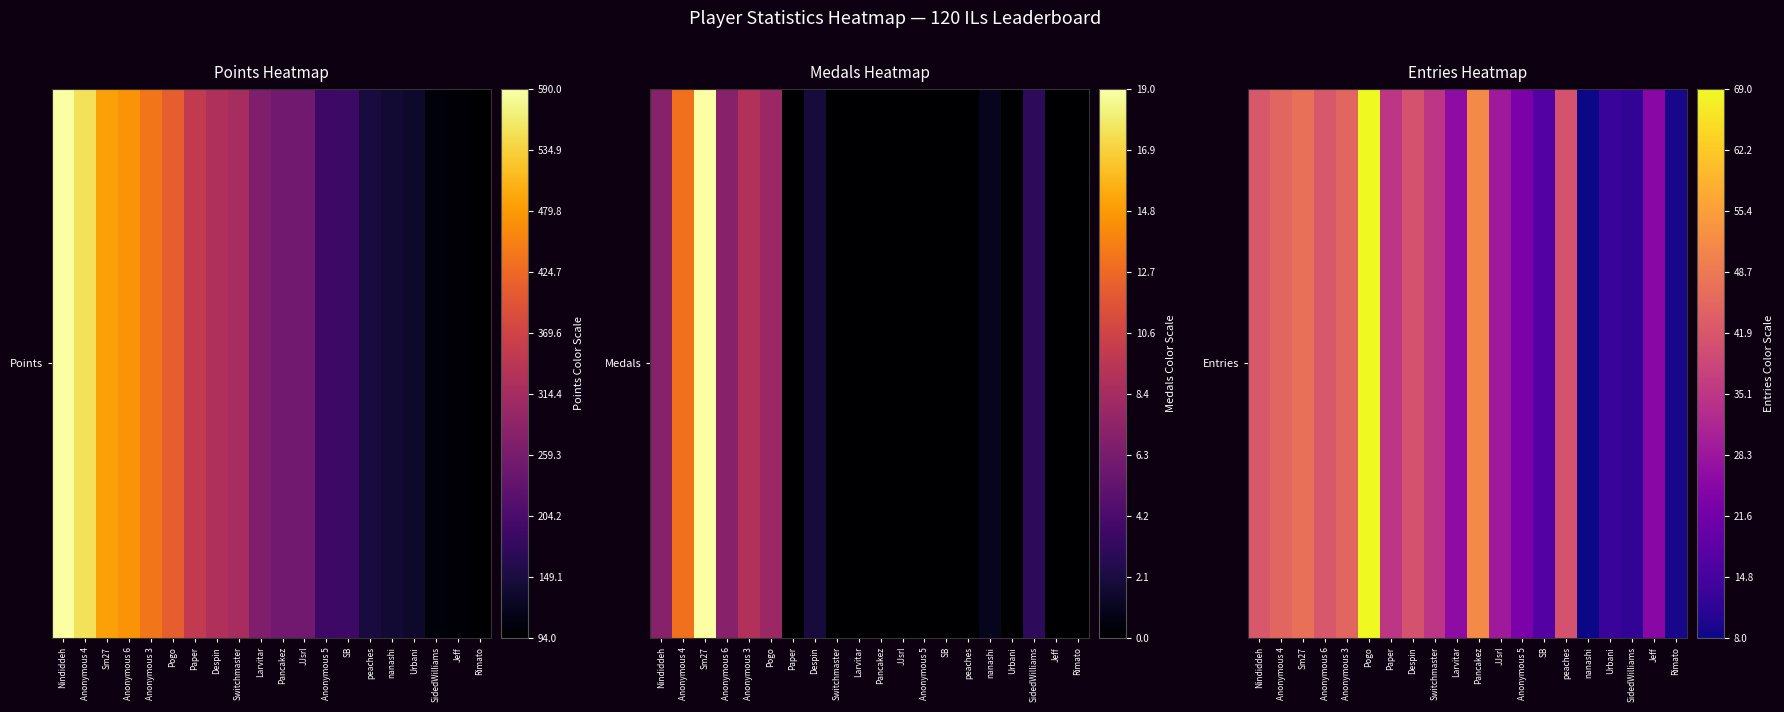

What is the difference between the second highest and second lowest values?

0.7